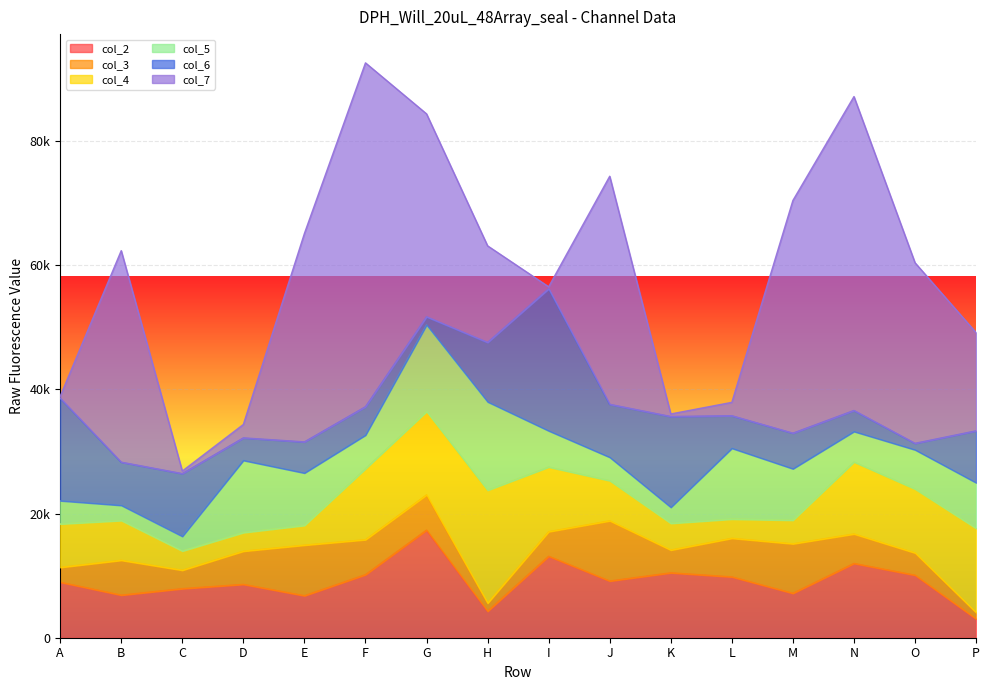

Reading right to left, list all the values displayed in this chart.

col_2: P=3033	O=10073	N=11967	M=7154	L=9800	K=10455	J=9133	I=13121	H=4265	G=17328	F=10156	E=6766	D=8598	C=7903	B=6863	A=8945
col_3: P=1015	O=3585	N=4743	M=7979	L=6217	K=3663	J=9698	I=3960	H=1303	G=5675	F=5635	E=8150	D=5342	C=2968	B=5611	A=2385
col_4: P=13560	O=10287	N=11595	M=3793	L=3087	K=4301	J=6460	I=10411	H=18181	G=13429	F=11427	E=3172	D=2992	C=3093	B=6397	A=6991
col_5: P=7354	O=6320	N=4912	M=8284	L=11412	K=2586	J=3769	I=5832	H=14238	G=13943	F=5419	E=8439	D=11627	C=2360	B=2451	A=3745
col_6: P=8362	O=1047	N=3388	M=5740	L=5243	K=14629	J=8535	I=22885	H=9575	G=1320	F=4574	E=5018	D=3630	C=10112	B=6955	A=16530
col_7: P=15816	O=29086	N=50558	M=37479	L=2153	K=407	J=36736	I=315	H=15559	G=32683	F=55382	E=33569	D=2164	C=409	B=34068	A=289